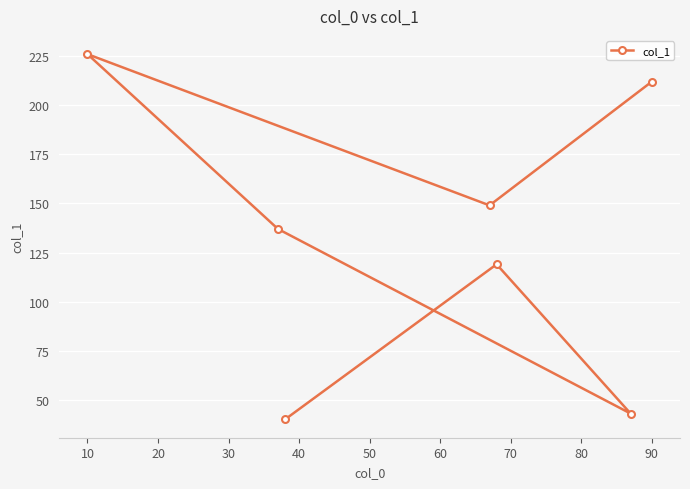

Reading left to right, what are all the values shown in this chart?

226	137	40	149	119	43	212